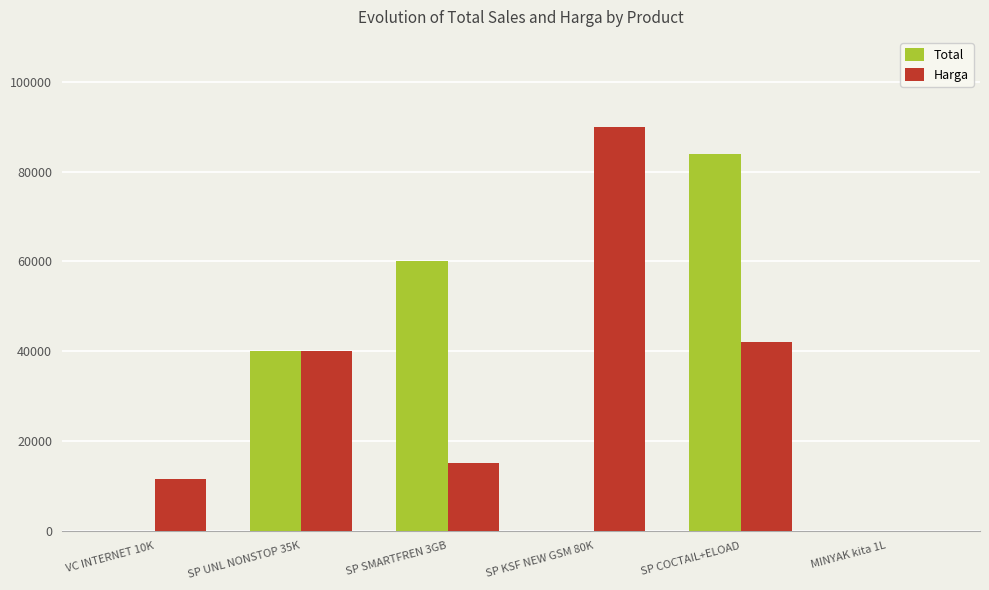

The Total series shows 84000 at SP COCTAIL+ELOAD. True or false?

True